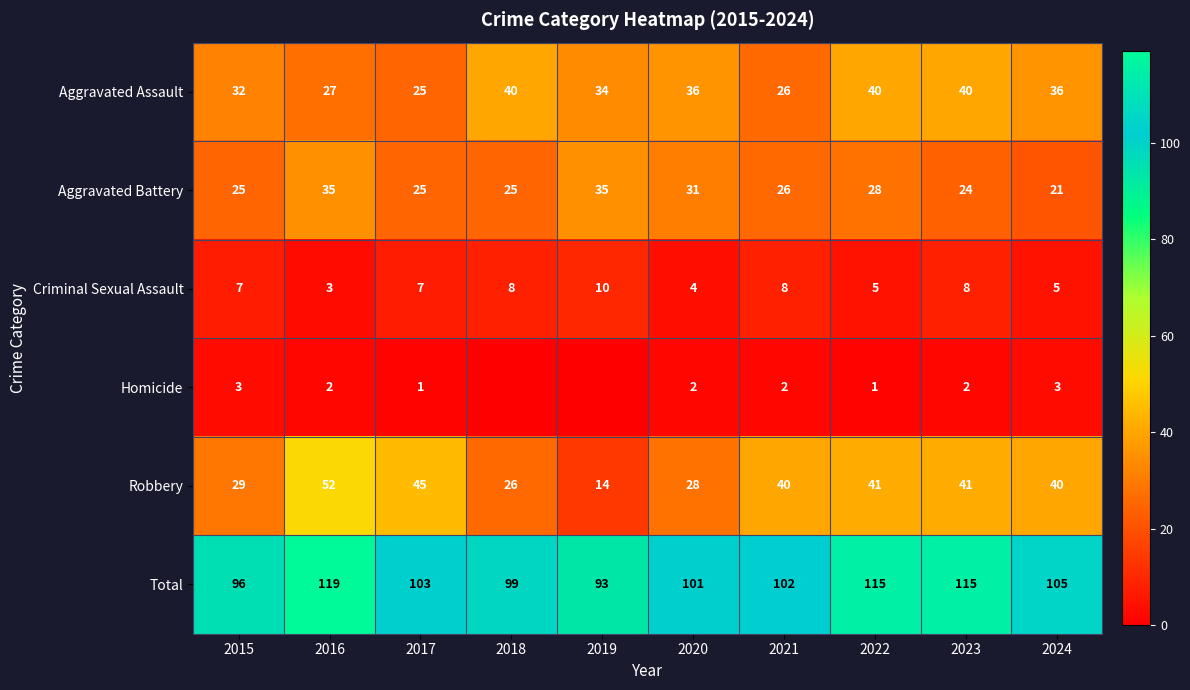

At which label does Robbery first exceed 40?

2016